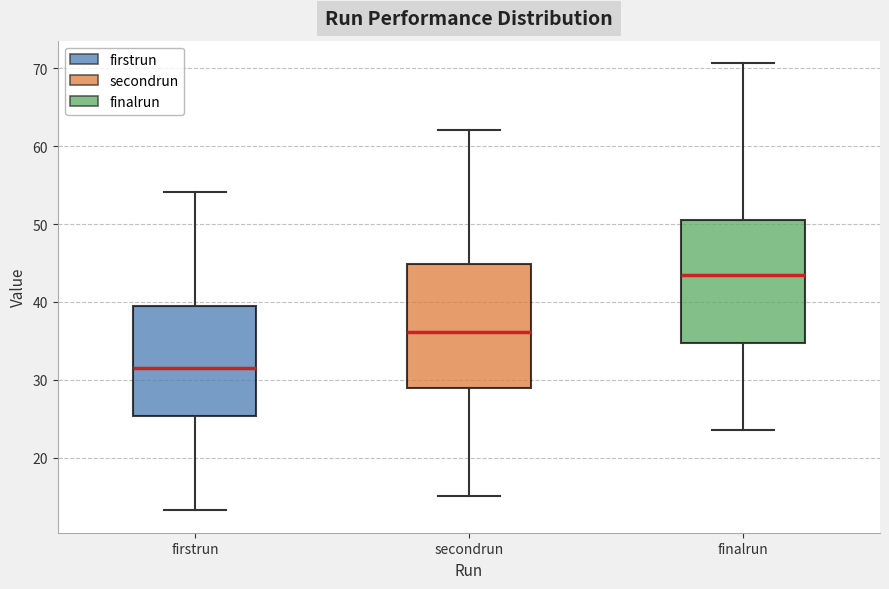

Which box has the highest median line?

finalrun